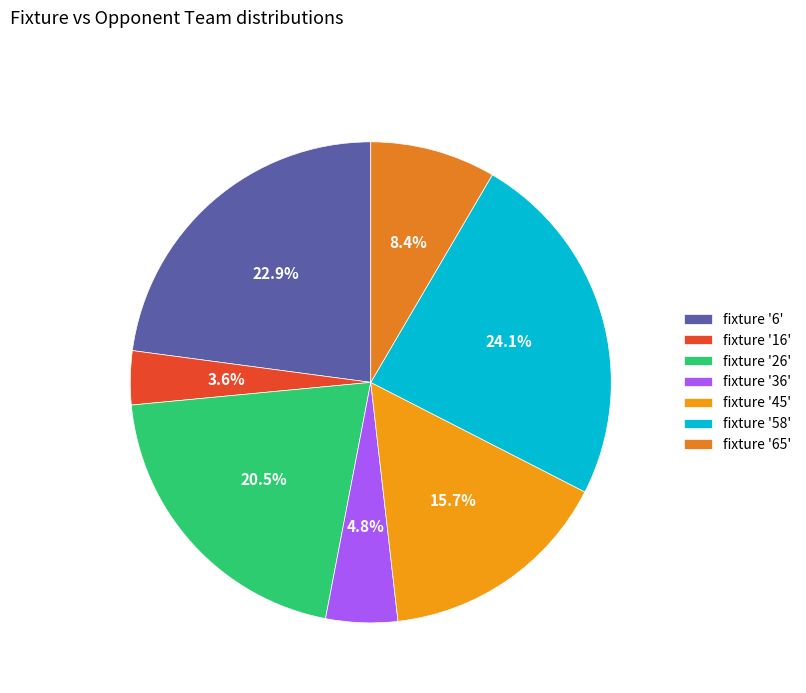

Count the number of slices in the pie.

7